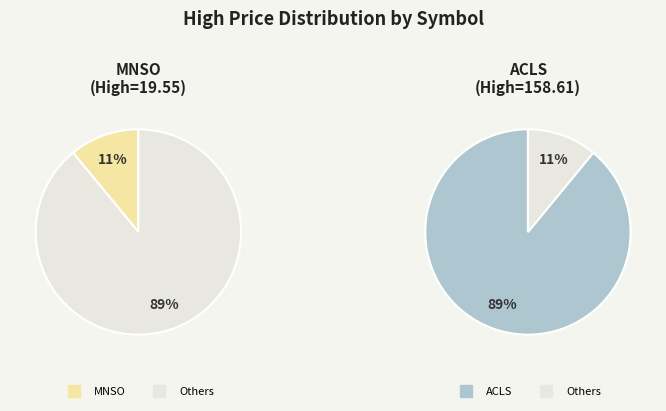

What percentage is NOT represented by MNSO?

89.0%